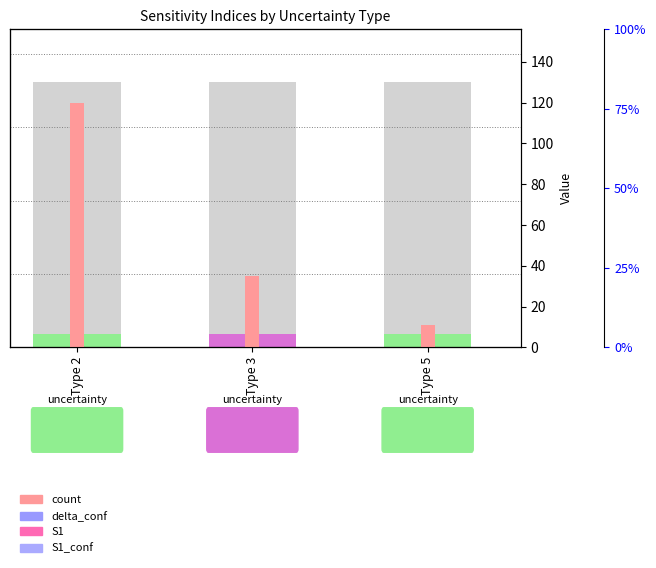

How many groups of bars are there?

3